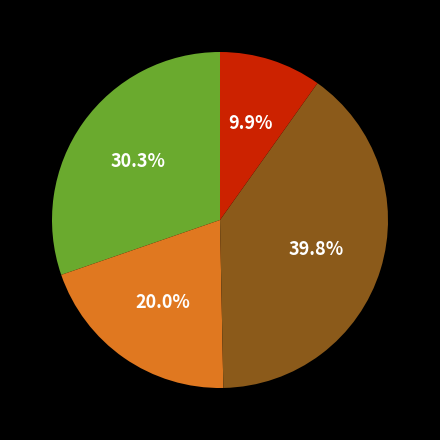

Is there any slice that represents more than half of the pie?

No